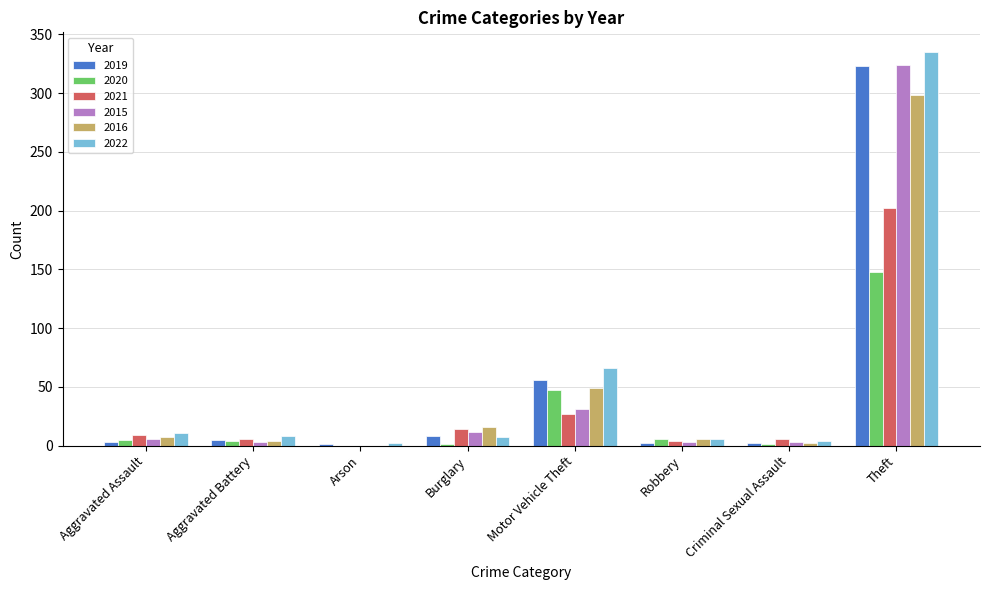

True or false: 2022 has a value of 189 at Theft.

False